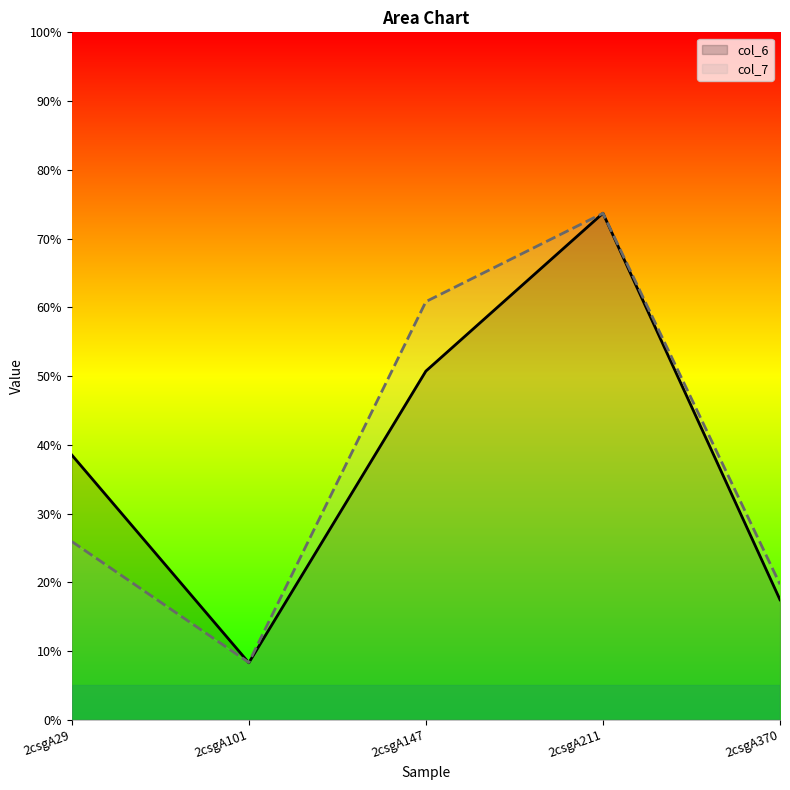

What is the maximum value shown in the chart?

73.7